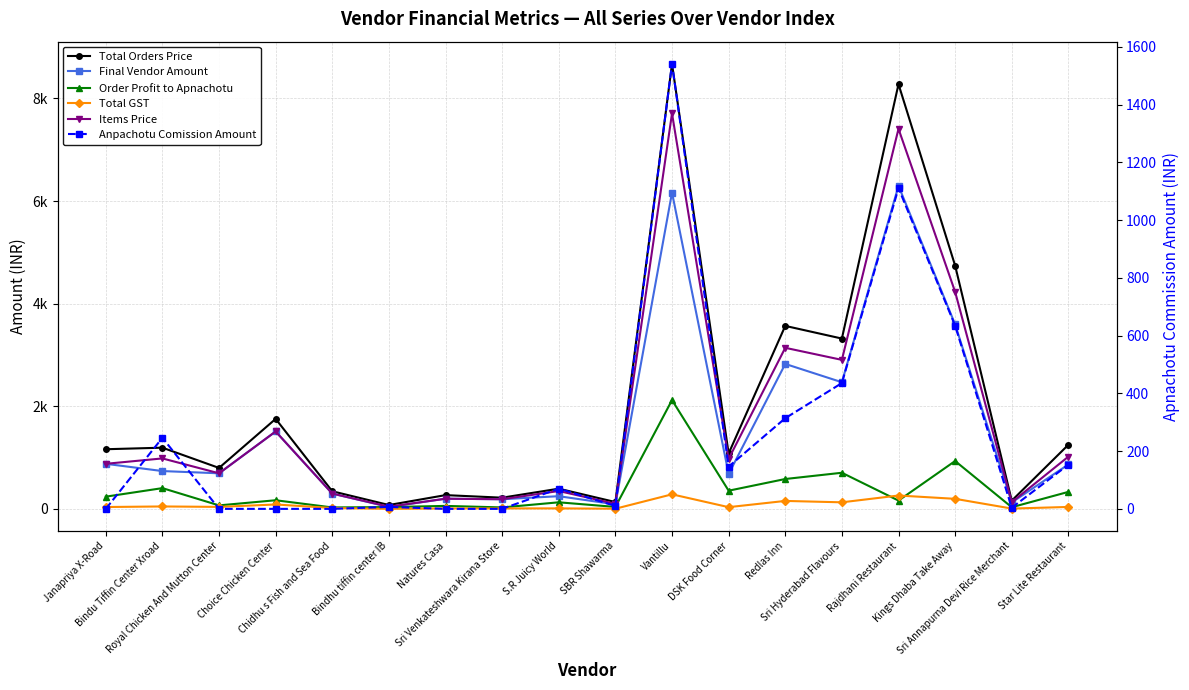

At which label is Total GST closest to 143?

Sri Hyderabad Flavours